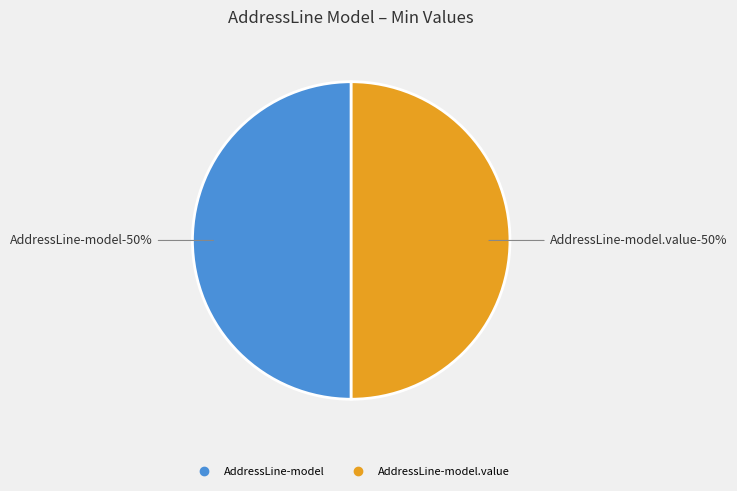

How many slices are in this pie chart?

2